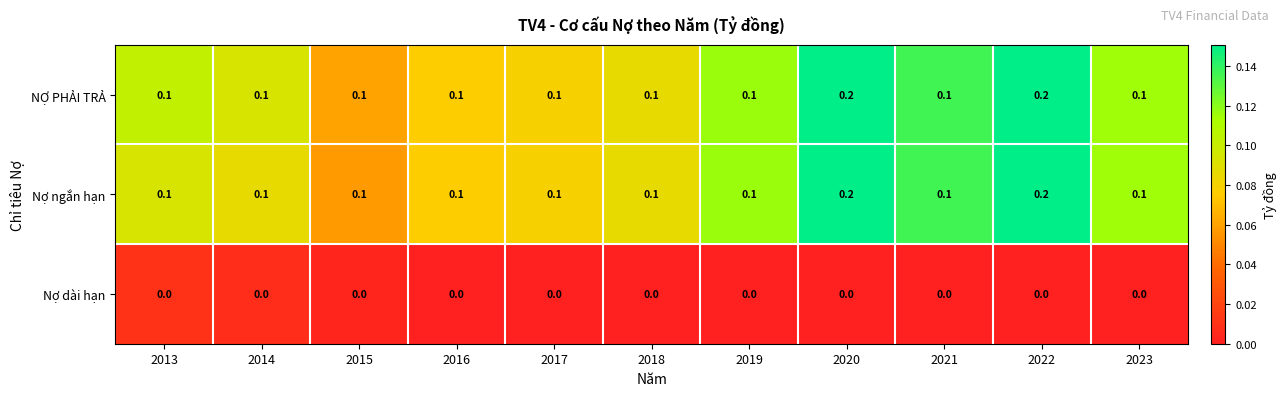

True or false: NỢ PHẢI TRẢ has a value of 0.0 at 2018.

False